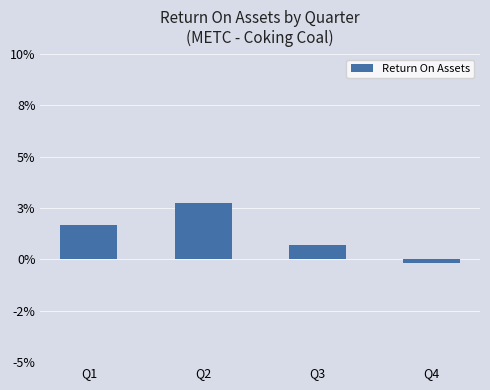

How many positive values are there?

3